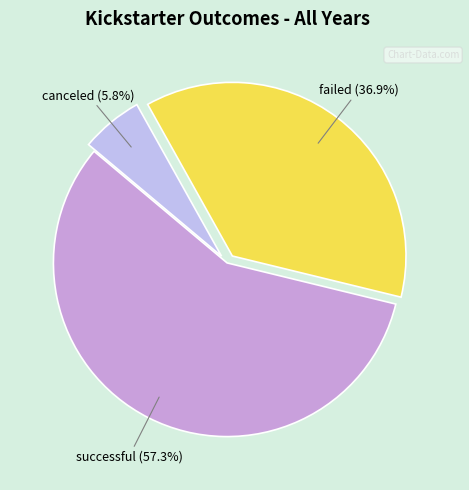

Count the number of slices in the pie.

3